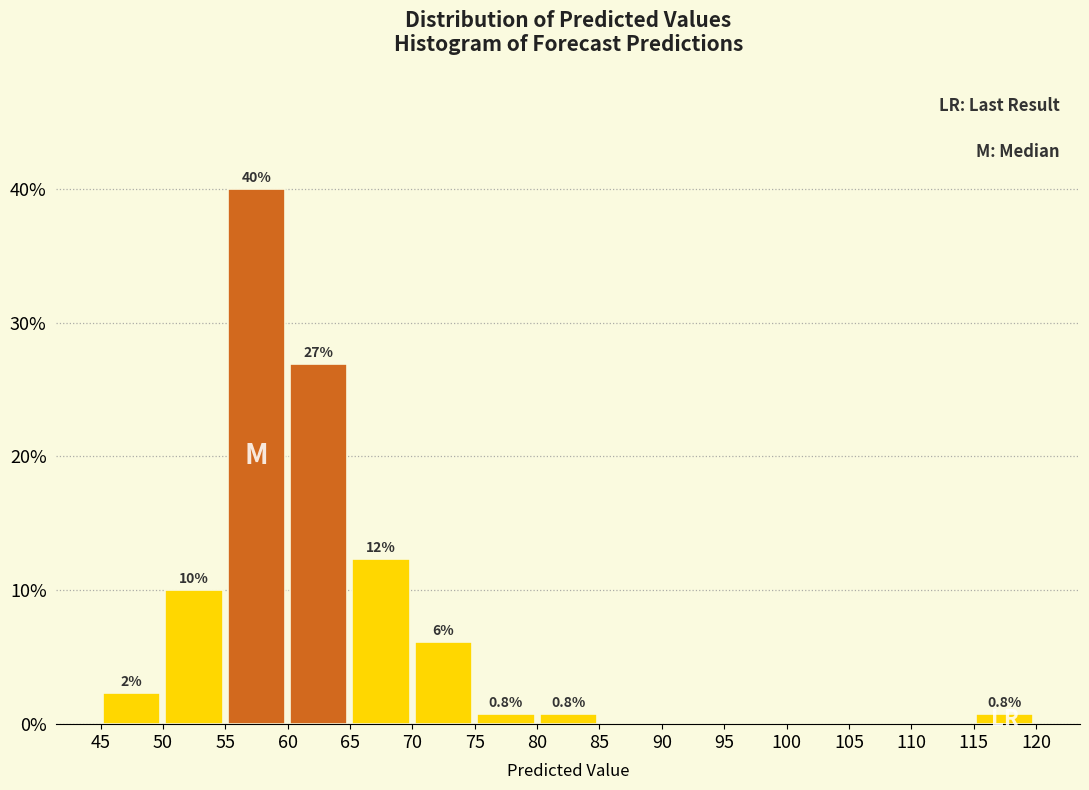

Over which range of the x-axis is the bar tallest?

55 to 60